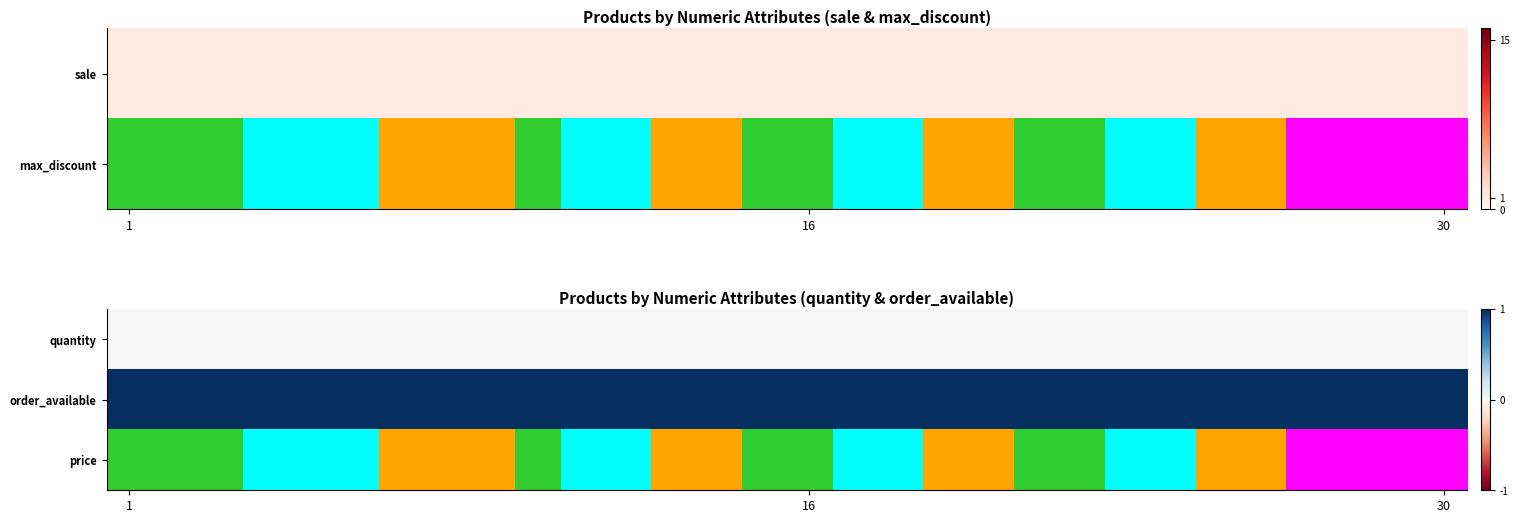

Which label corresponds to the smallest value in the chart?

1